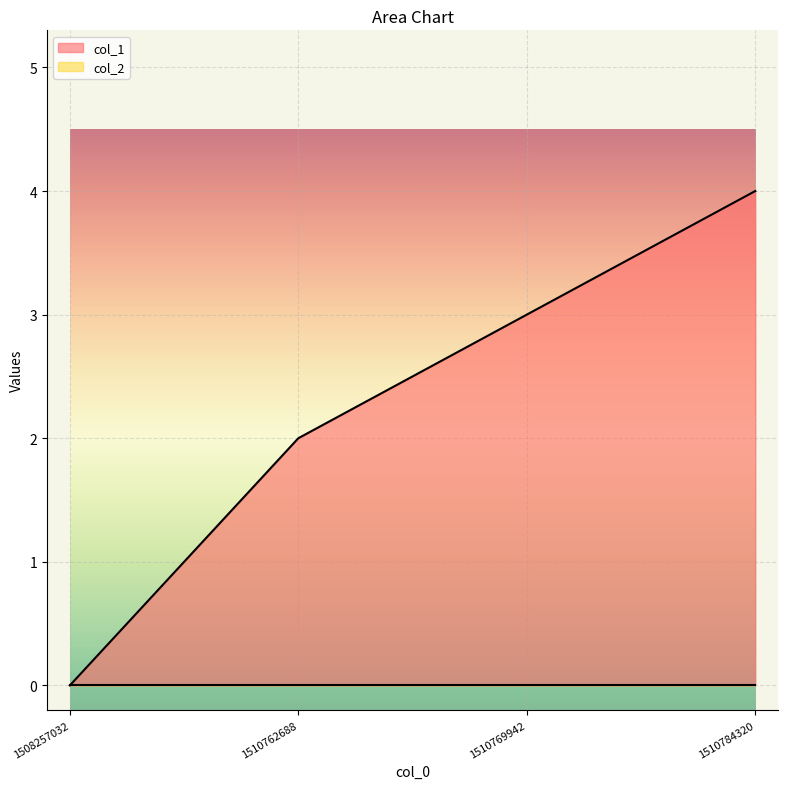

What is the sum of all values?

9